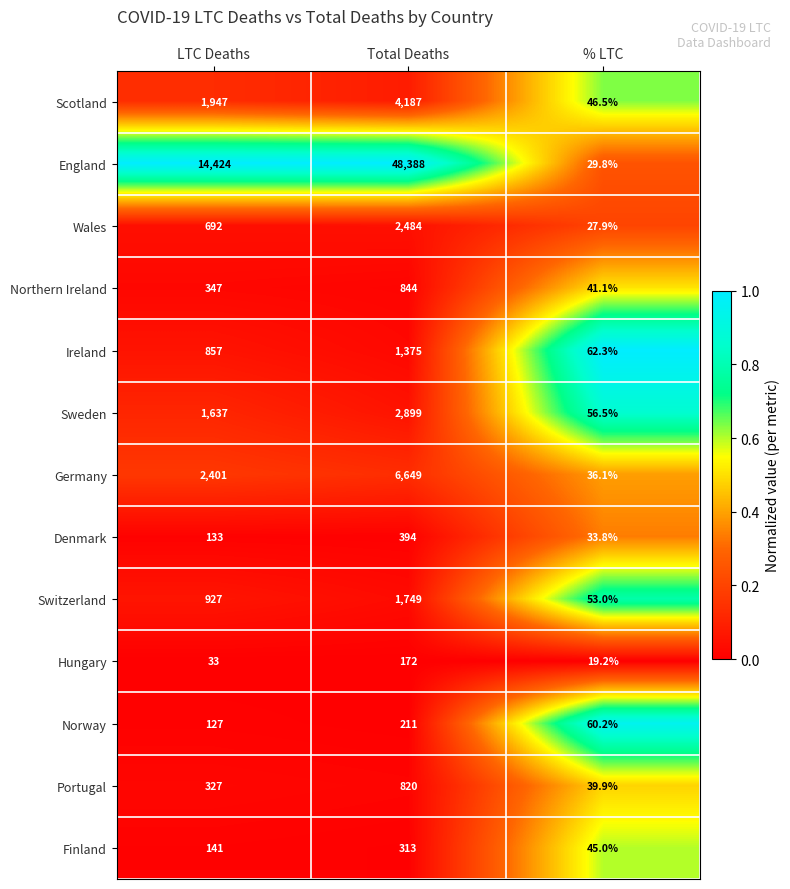

Between LTC Deaths and % LTC, which series saw the biggest shift?

England